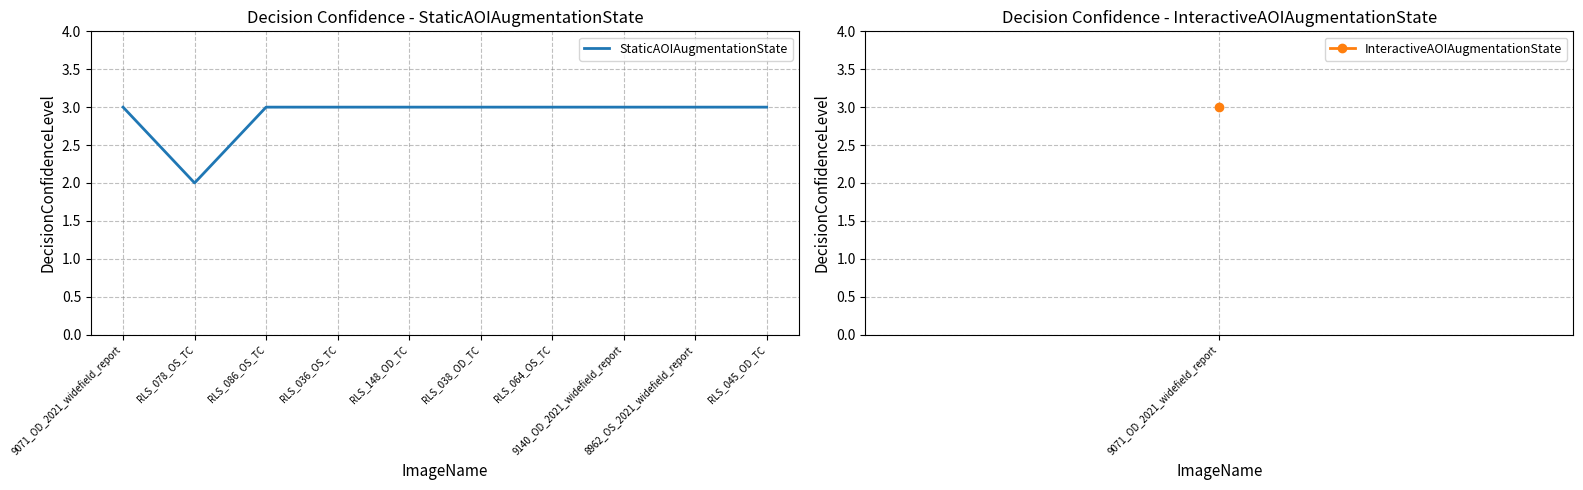

Reading left to right, transcribe all the data shown in this chart.

9071_OD_2021_widefield_report=3	RLS_078_OS_TC=2	RLS_086_OS_TC=3	RLS_036_OS_TC=3	RLS_148_OD_TC=3	RLS_038_OD_TC=3	RLS_064_OS_TC=3	9140_OD_2021_widefield_report=3	8962_OS_2021_widefield_report=3	RLS_045_OD_TC=3